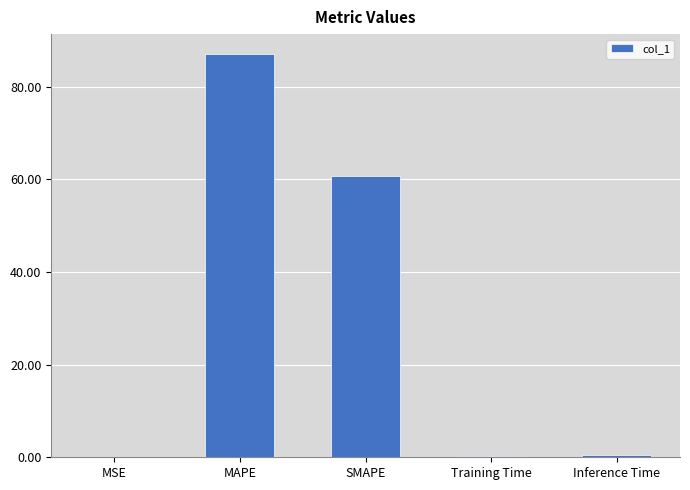

What value does the data have at SMAPE?

60.6